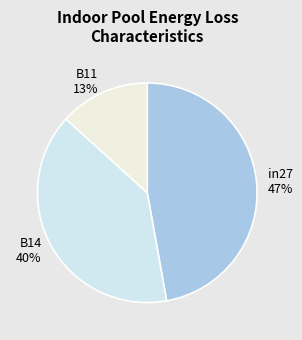

Count the number of slices in the pie.

3